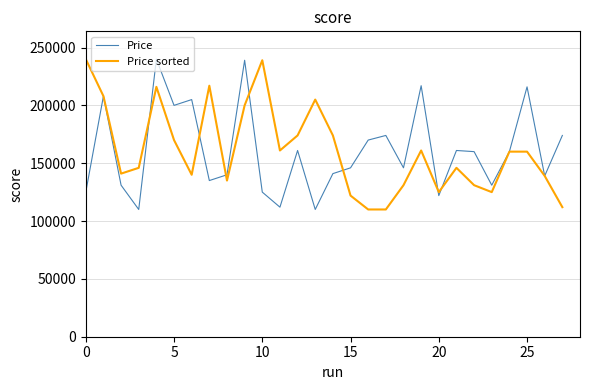

How many series are shown in this chart?

2